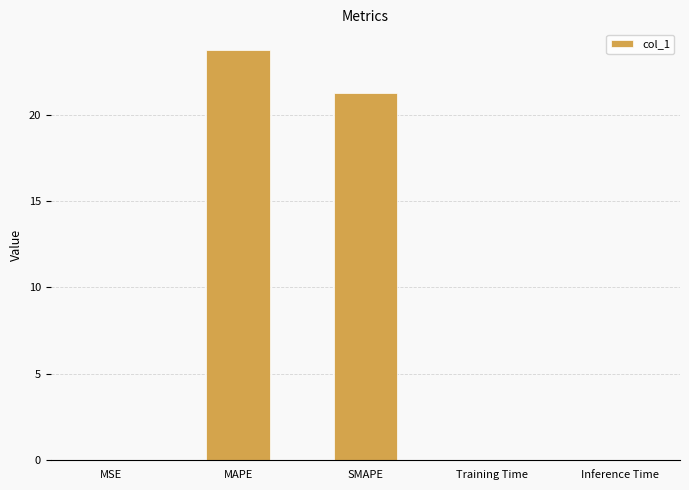

What is the greatest value displayed?

23.8